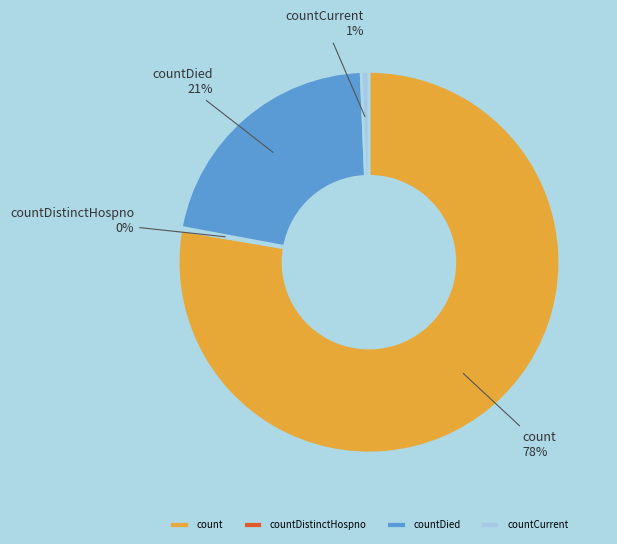

The countDied slice represents 21% of the pie. True or false?

True